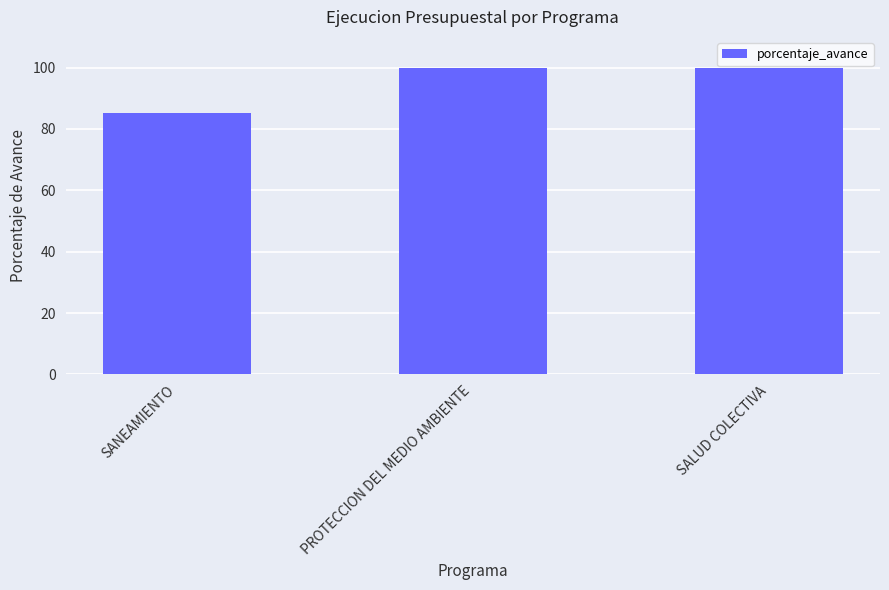

Which category has the lowest value across all series?

SANEAMIENTO